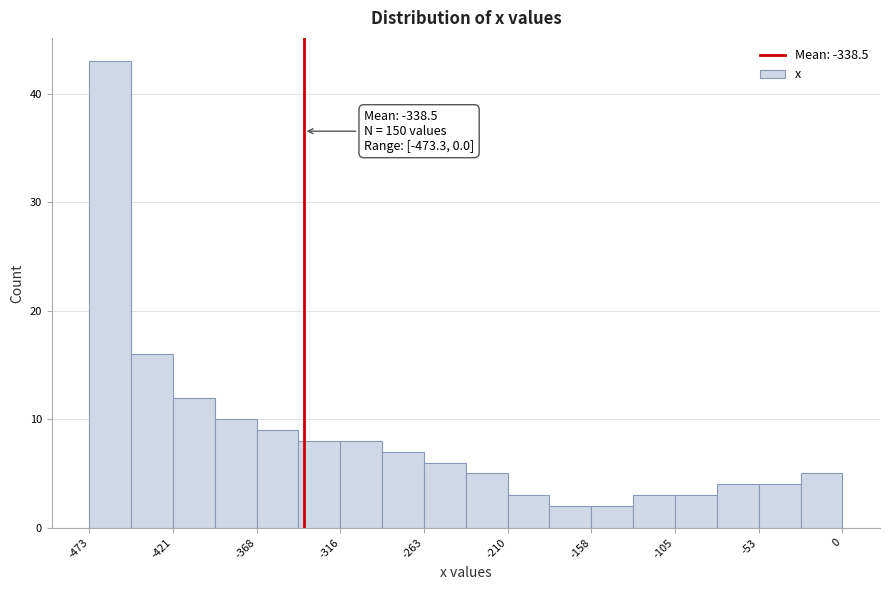

Read against the x-axis, roughly where is the centre of the tallest bar?

-460